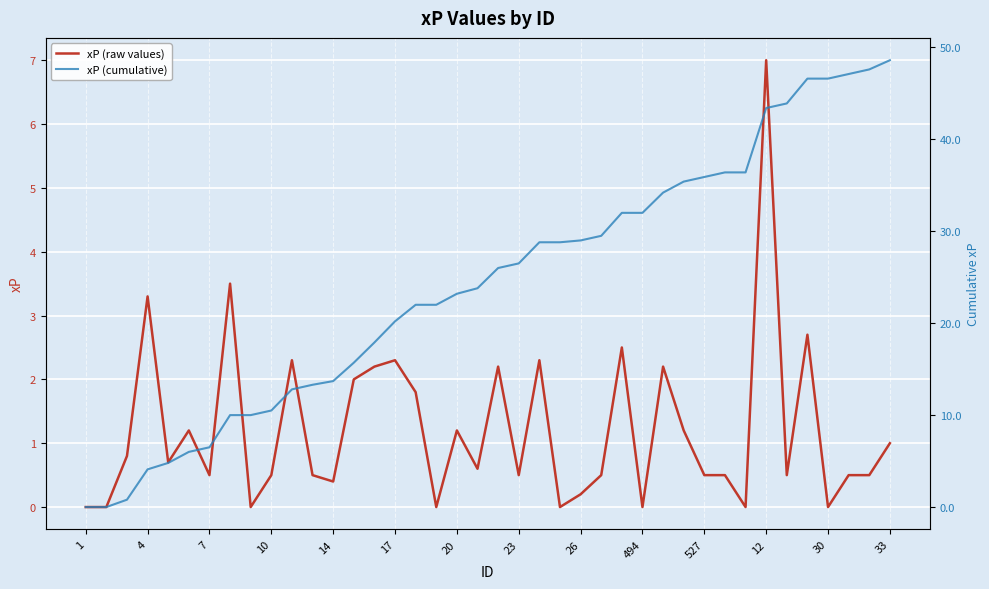

Which category has the highest value in the xP (raw values) series?

12